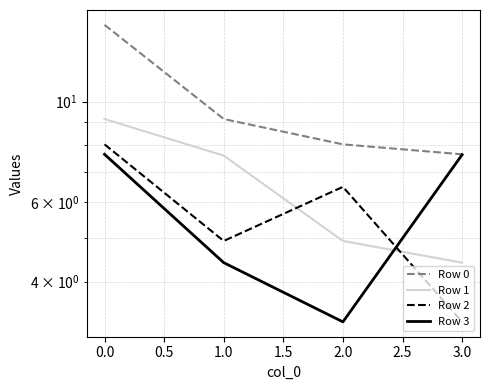

What is the value of the Row 3 point at the 2nd from the left?

4.4